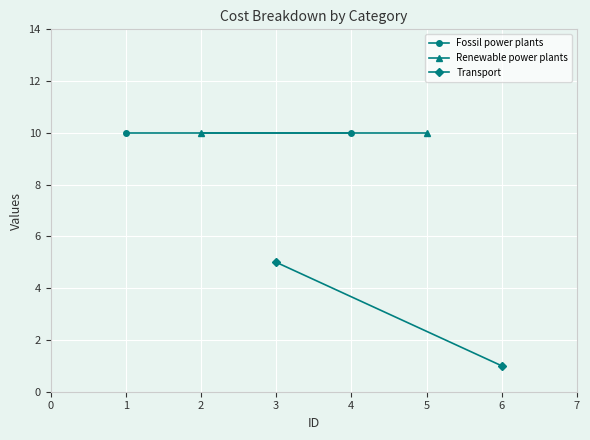

List the series in order of their peak value, lowest first.

Transport, Fossil power plants, Renewable power plants